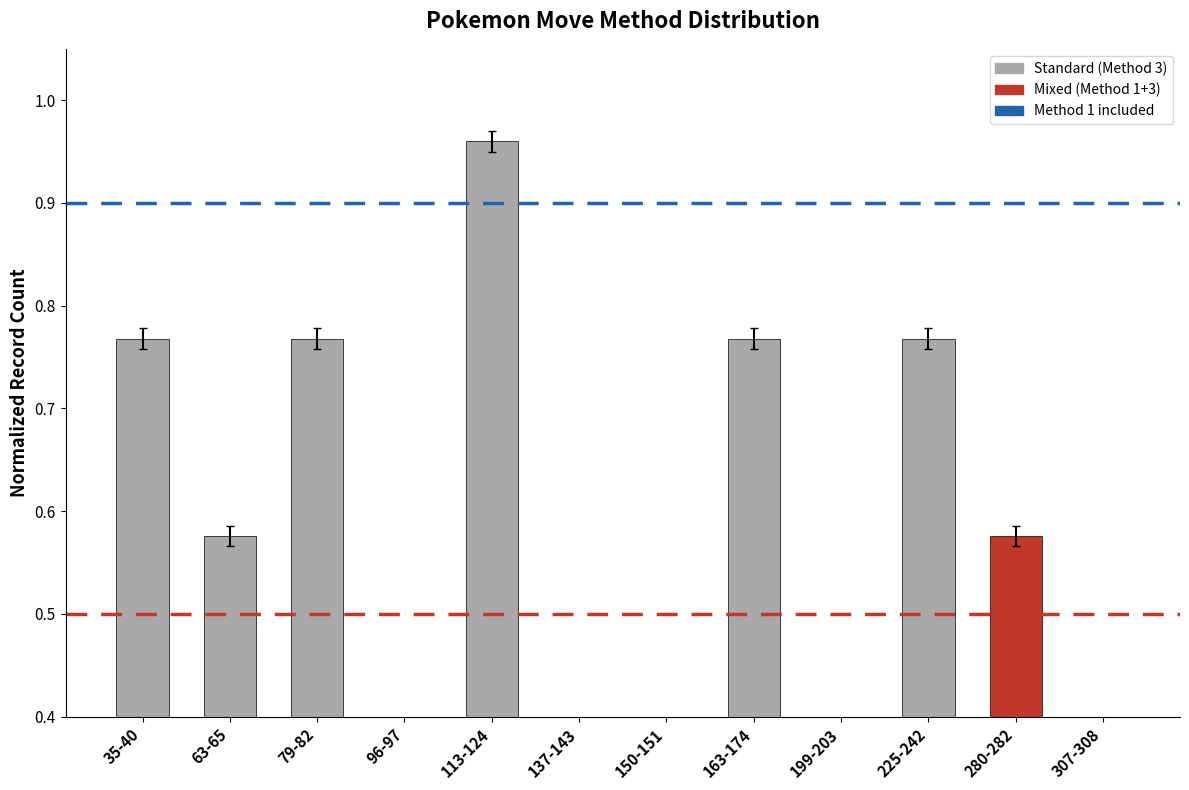

List the labels in order of value, largest first.

113-124, 35-40, 79-82, 163-174, 225-242, 63-65, 280-282, 96-97, 137-143, 150-151, 199-203, 307-308